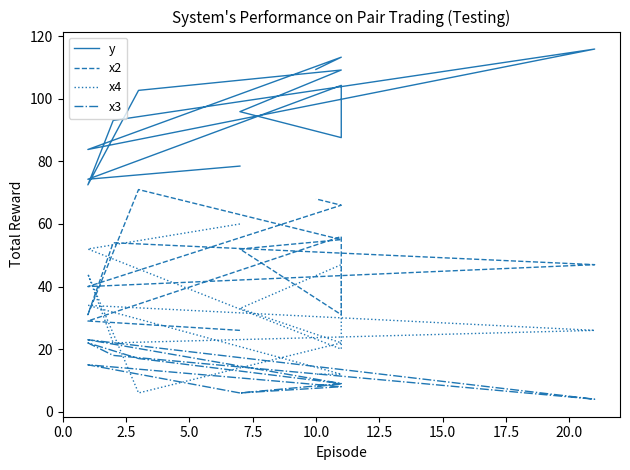

What is the average value of the y series?

95.4